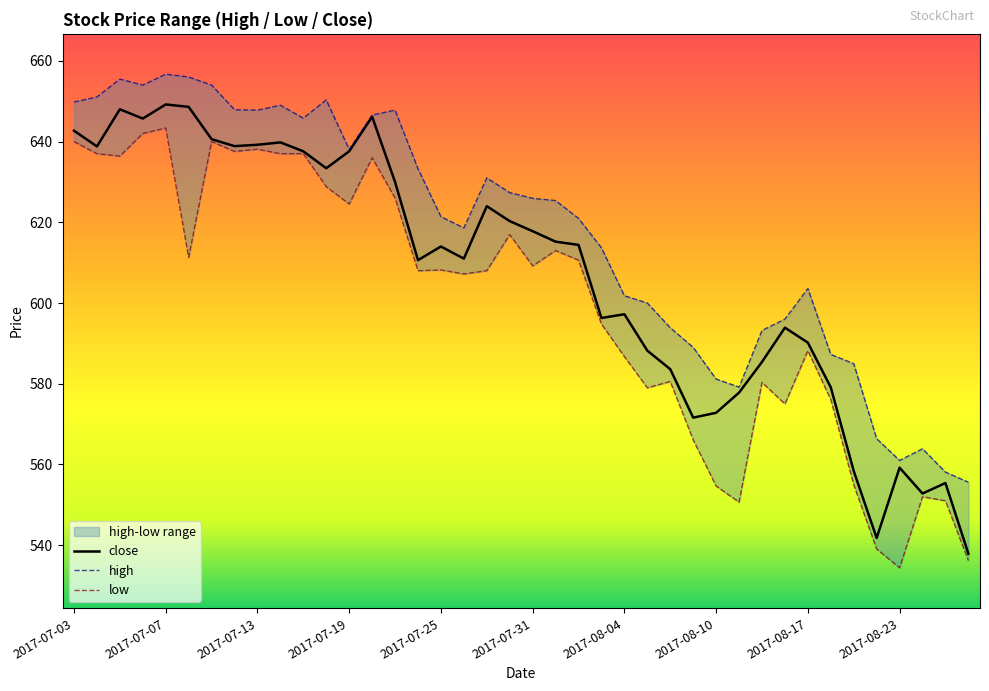

What is the approximate value of high at 2017-07-03?

649.8